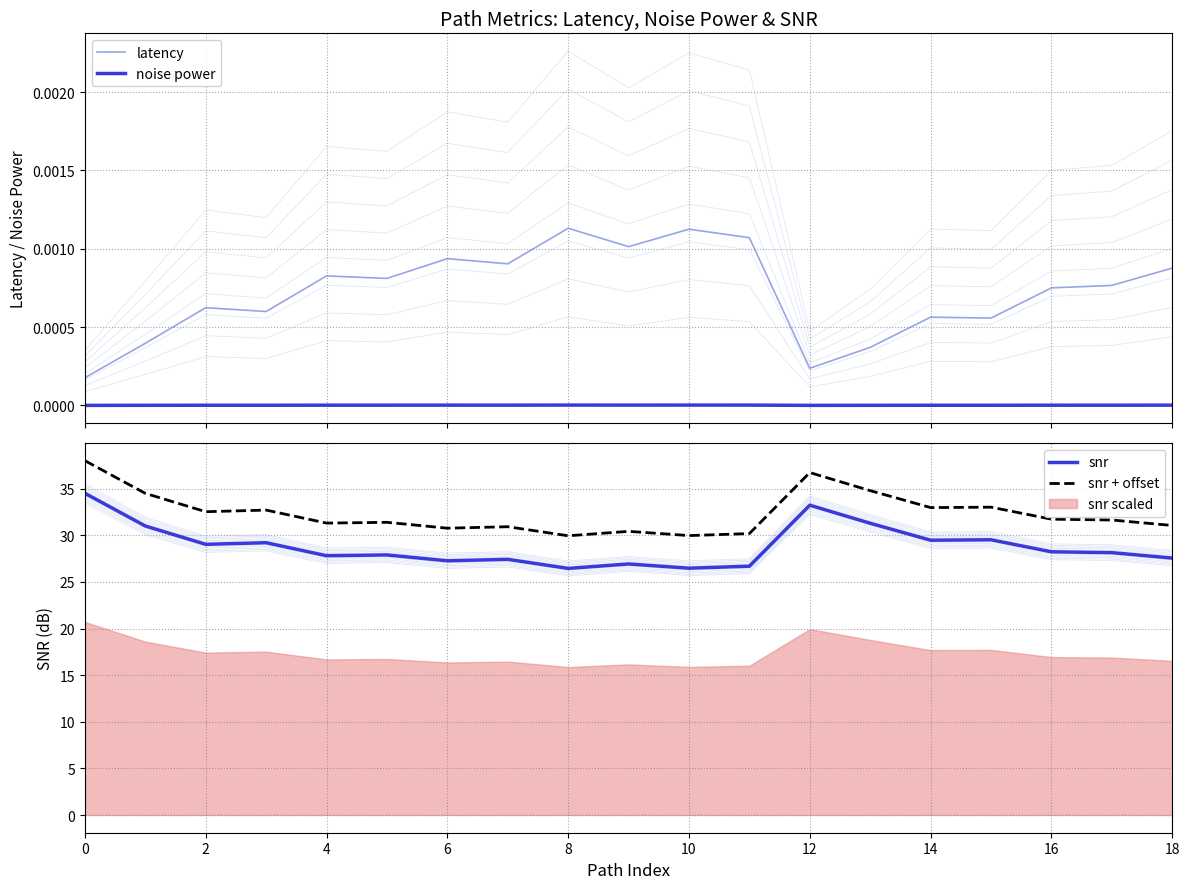

True or false: noise power and snr intersect in this chart.

False